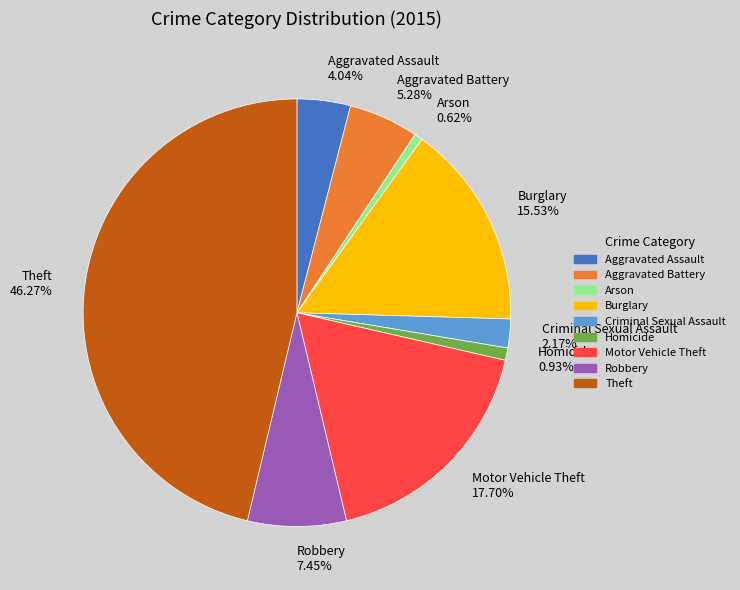

To the nearest percent, what percentage of the pie is Arson?

1%